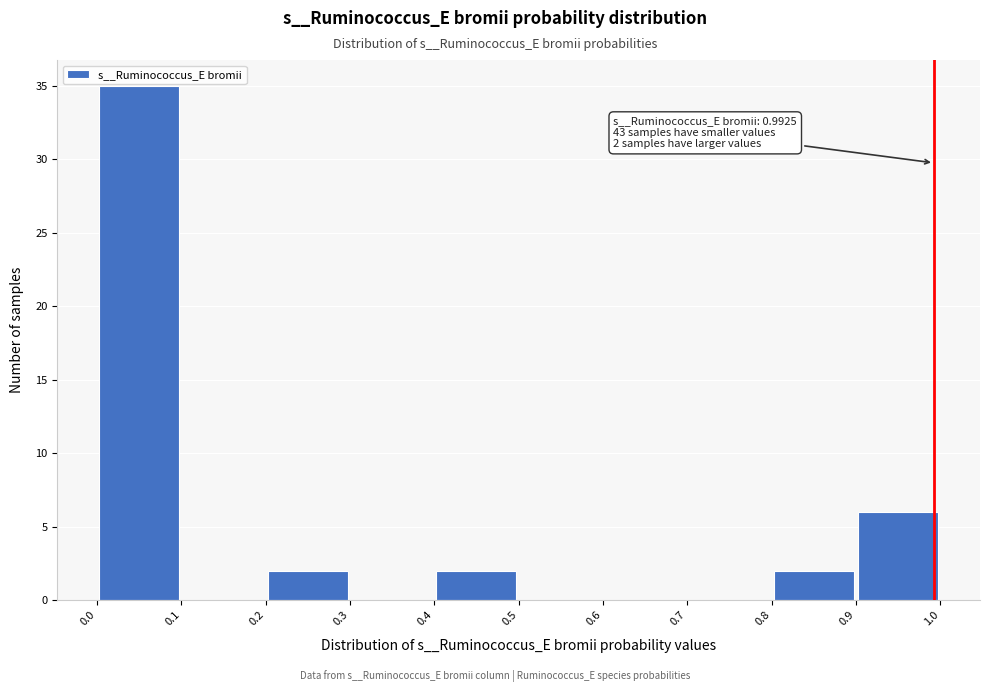

Over which range of the x-axis is the bar tallest?

0.0 to 0.1